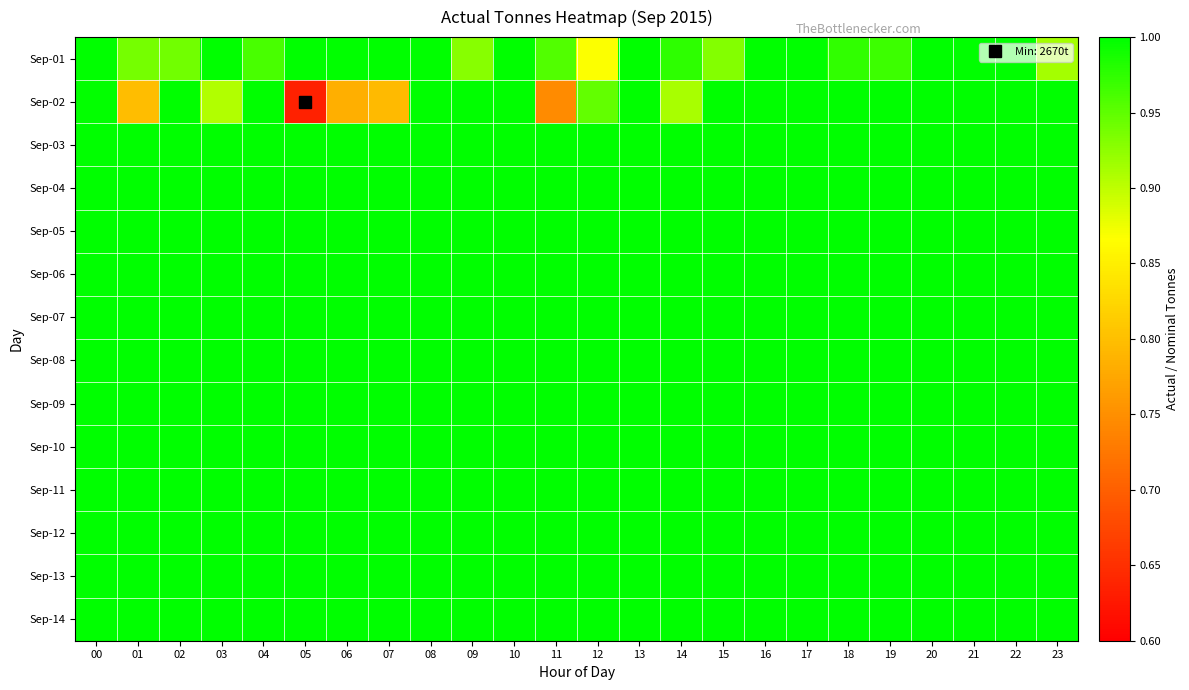

What is the total value across all series at 06?

13.8